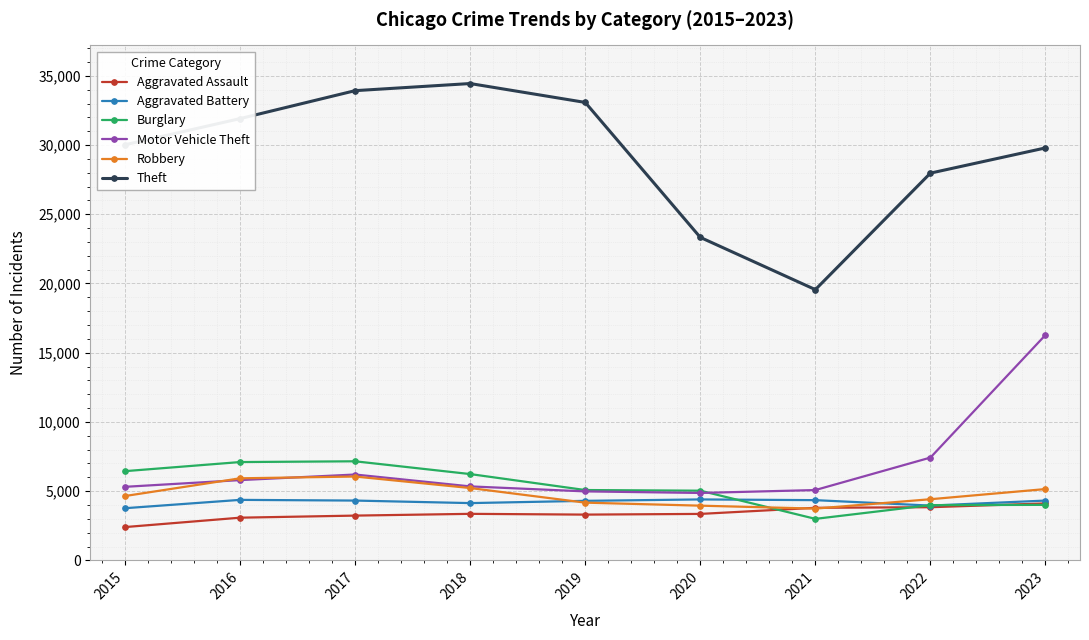

Is it true that Aggravated Assault equals 5908 at 2022?

False